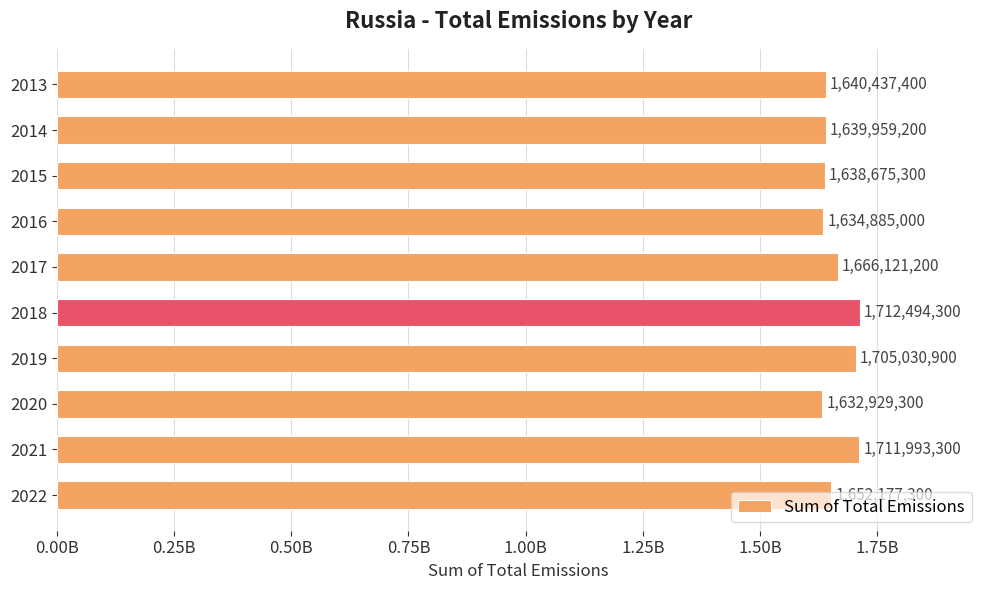

Does the chart contain any negative values?

No